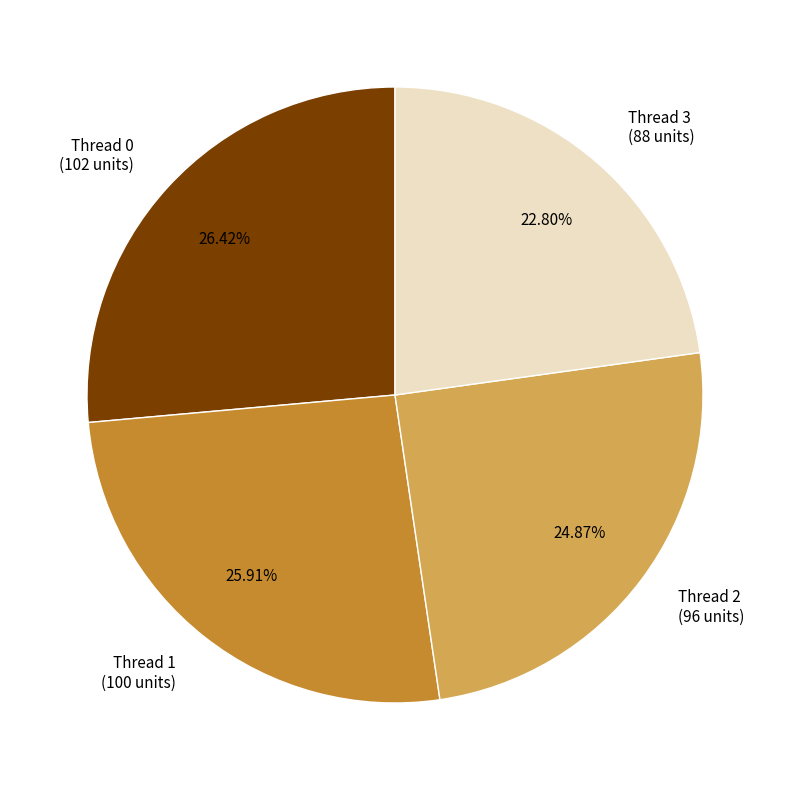

Is there any slice that represents more than half of the pie?

No